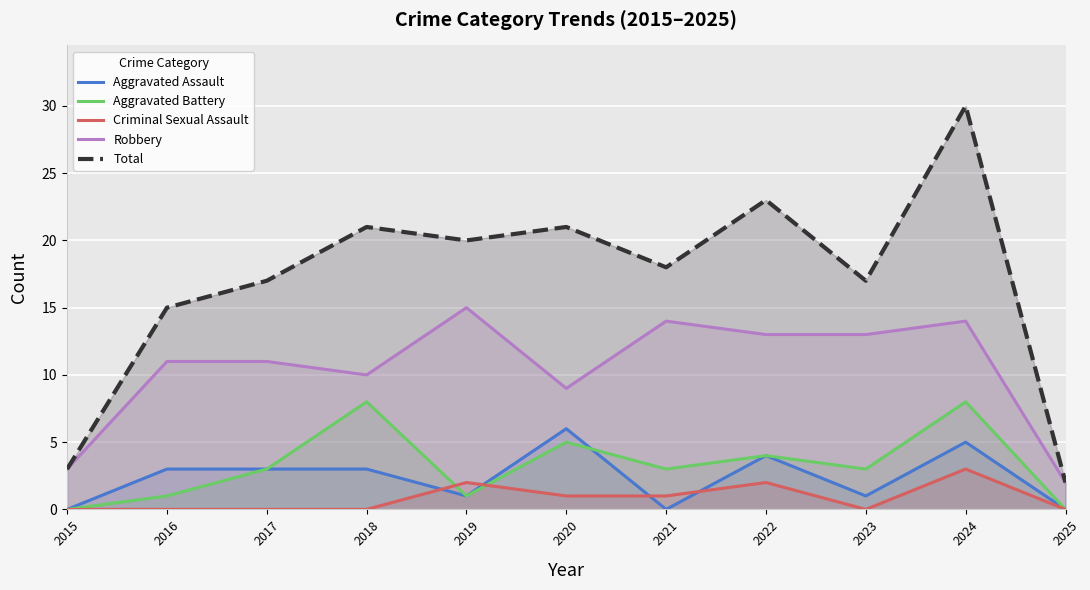

What is the value of the Criminal Sexual Assault point at the 7th from the left?

1